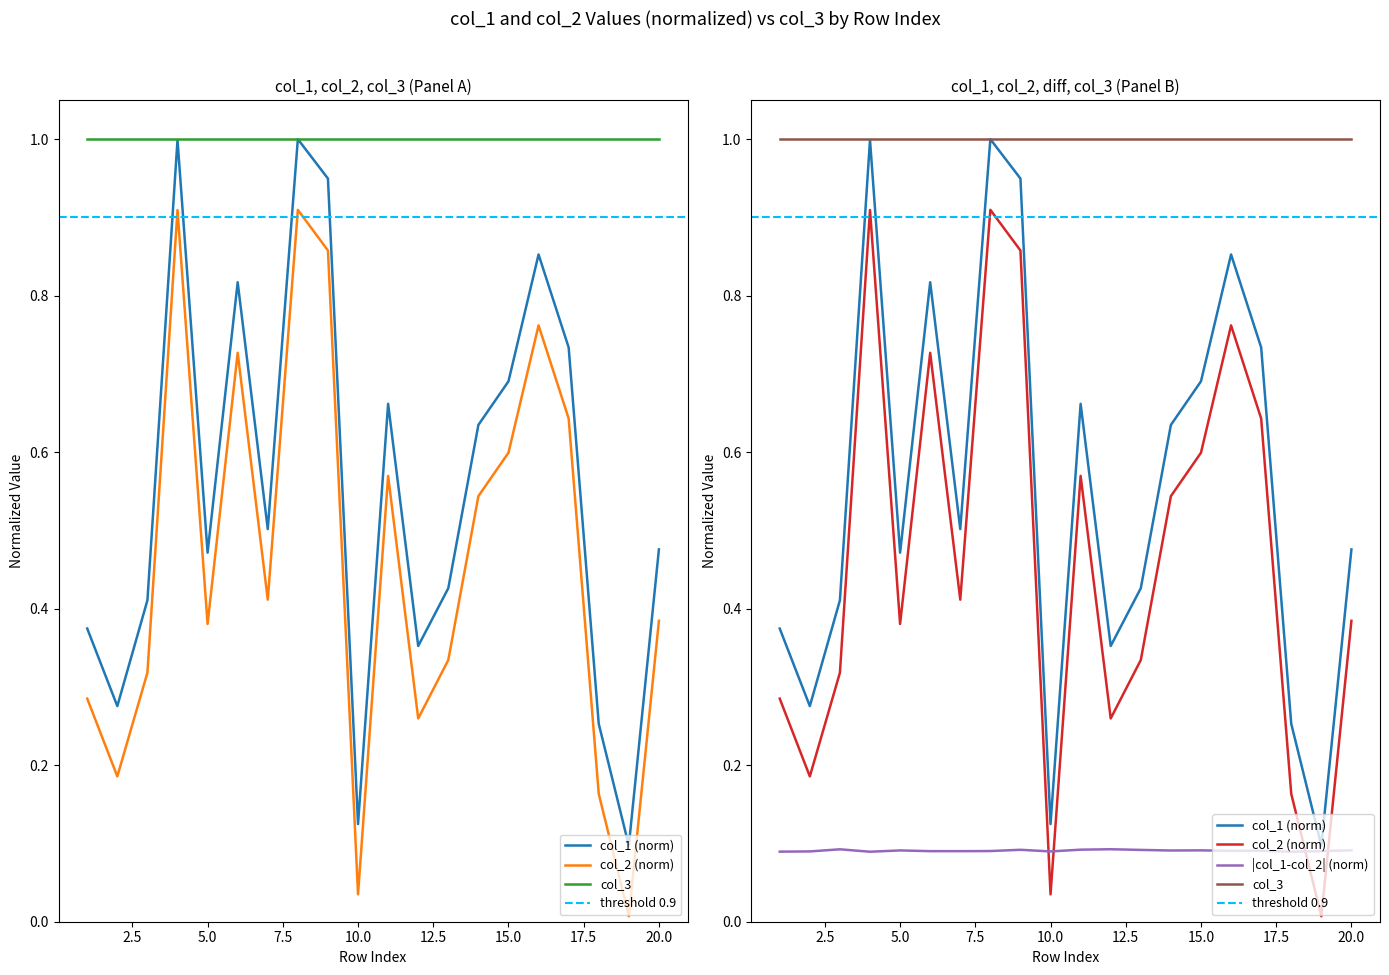

True or false: col_2 and col_1 intersect in this chart.

False